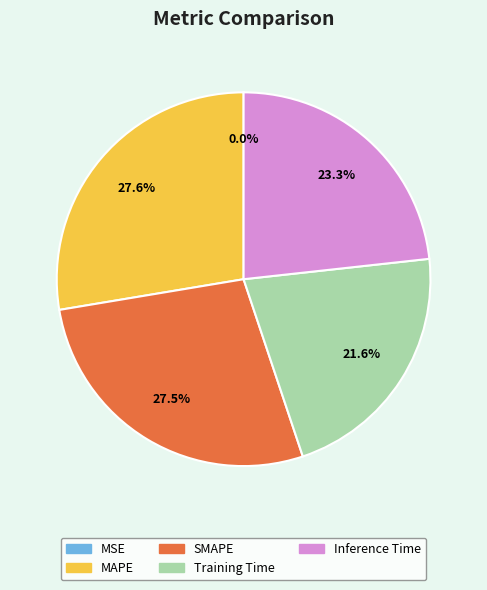

Between MAPE and Training Time, which is larger?

MAPE